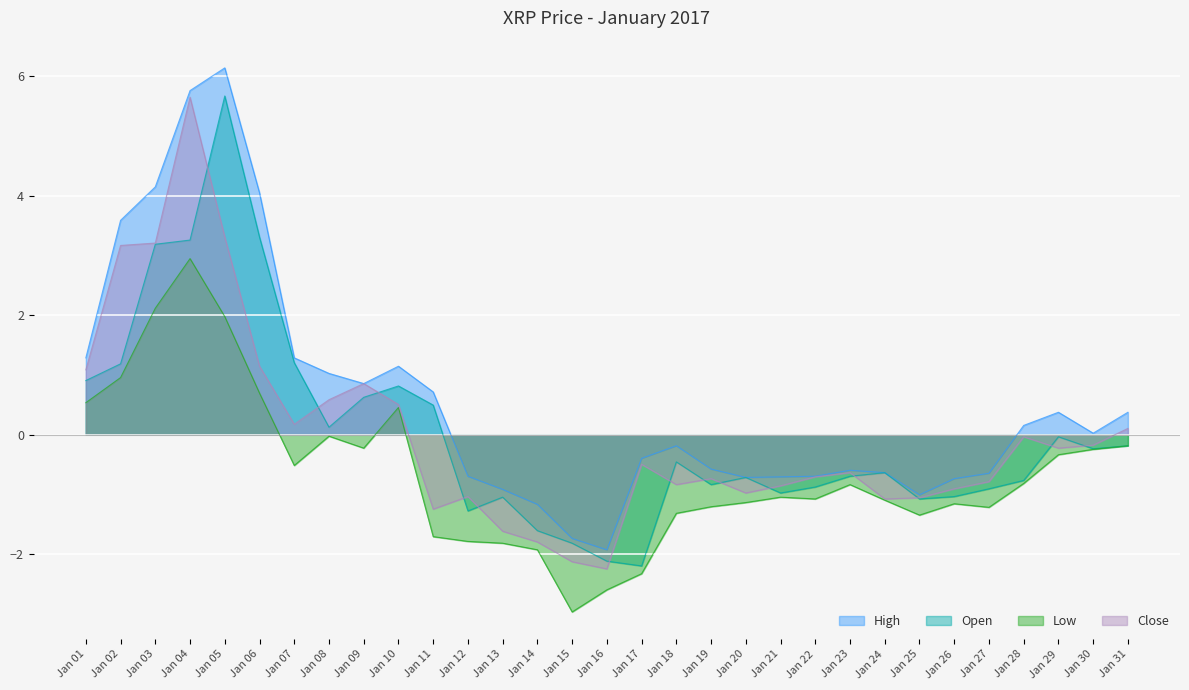

Reading right to left, extract all data points from this chart.

High: 0.4	0.0	0.4	0.2	-0.6	-0.7	-1.0	-0.6	-0.6	-0.7	-0.7	-0.7	-0.6	-0.2	-0.4	-1.9	-1.7	-1.2	-0.9	-0.7	0.7	1.1	0.9	1.0	1.3	4.0	6.1	5.8	4.1	3.6	1.3
Open: -0.2	-0.2	-0.0	-0.8	-0.9	-1.0	-1.1	-0.6	-0.7	-0.9	-1.0	-0.7	-0.8	-0.5	-2.2	-2.1	-1.8	-1.6	-1.0	-1.3	0.5	0.8	0.6	0.1	1.2	3.3	5.7	3.3	3.2	1.2	0.9
Low: -0.2	-0.2	-0.3	-0.8	-1.2	-1.2	-1.3	-1.1	-0.8	-1.1	-1.0	-1.1	-1.2	-1.3	-2.3	-2.6	-3.0	-1.9	-1.8	-1.8	-1.7	0.5	-0.2	-0.0	-0.5	0.7	2.0	2.9	2.1	1.0	0.5
Close: 0.1	-0.2	-0.2	-0.0	-0.8	-0.9	-1.1	-1.1	-0.6	-0.7	-0.9	-1.0	-0.7	-0.8	-0.5	-2.2	-2.1	-1.8	-1.6	-1.0	-1.2	0.5	0.9	0.6	0.2	1.1	3.3	5.6	3.2	3.2	1.1